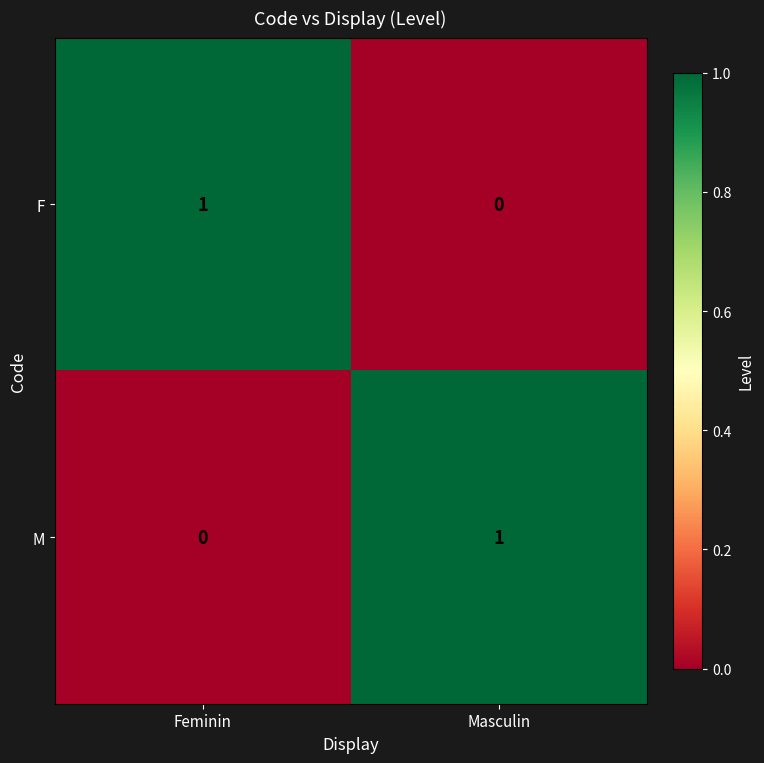

How many series are shown in this chart?

2